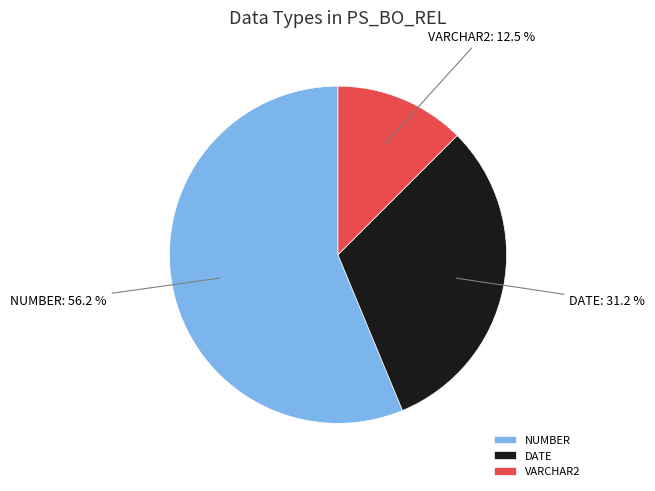

What is the majority slice?

NUMBER